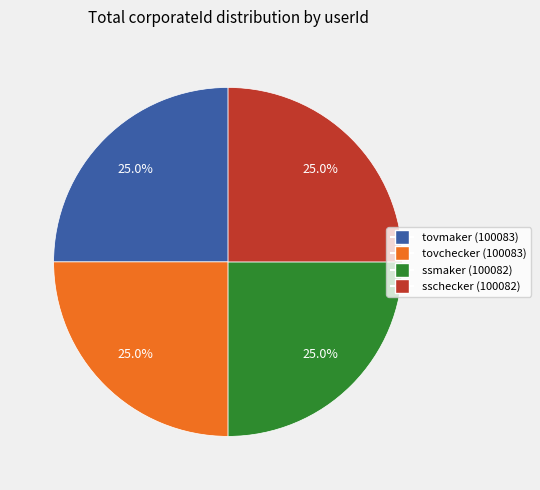

To the nearest percent, what is the combined percentage of tovchecker (100083) and sschecker (100082)?

50%